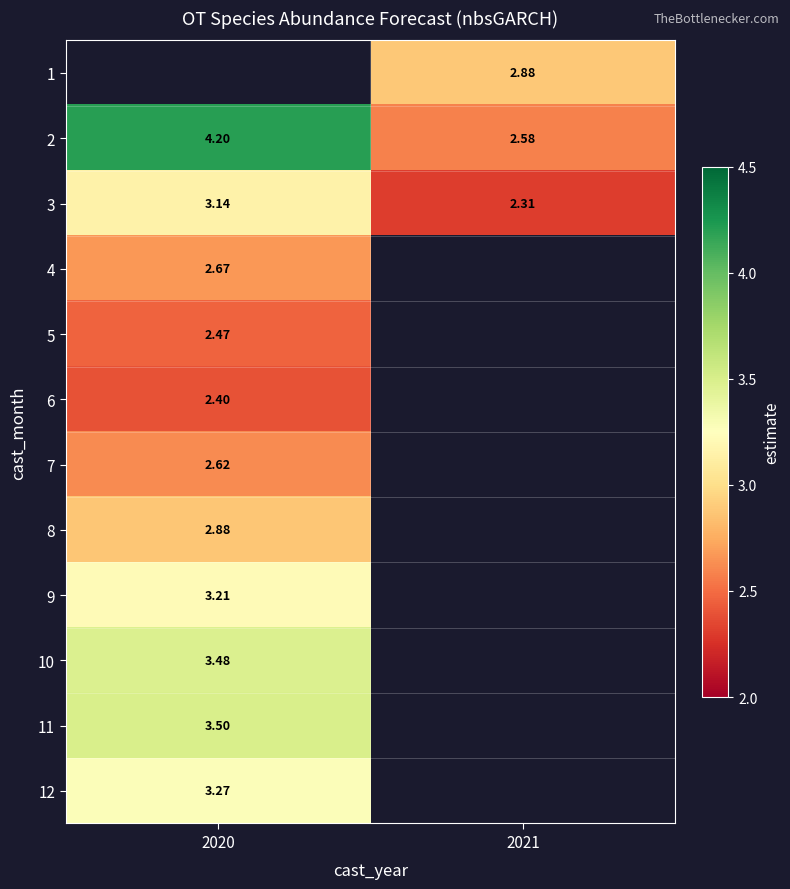

Is the value of 2 at 2020 greater than the value of 8 at 2020?

Yes